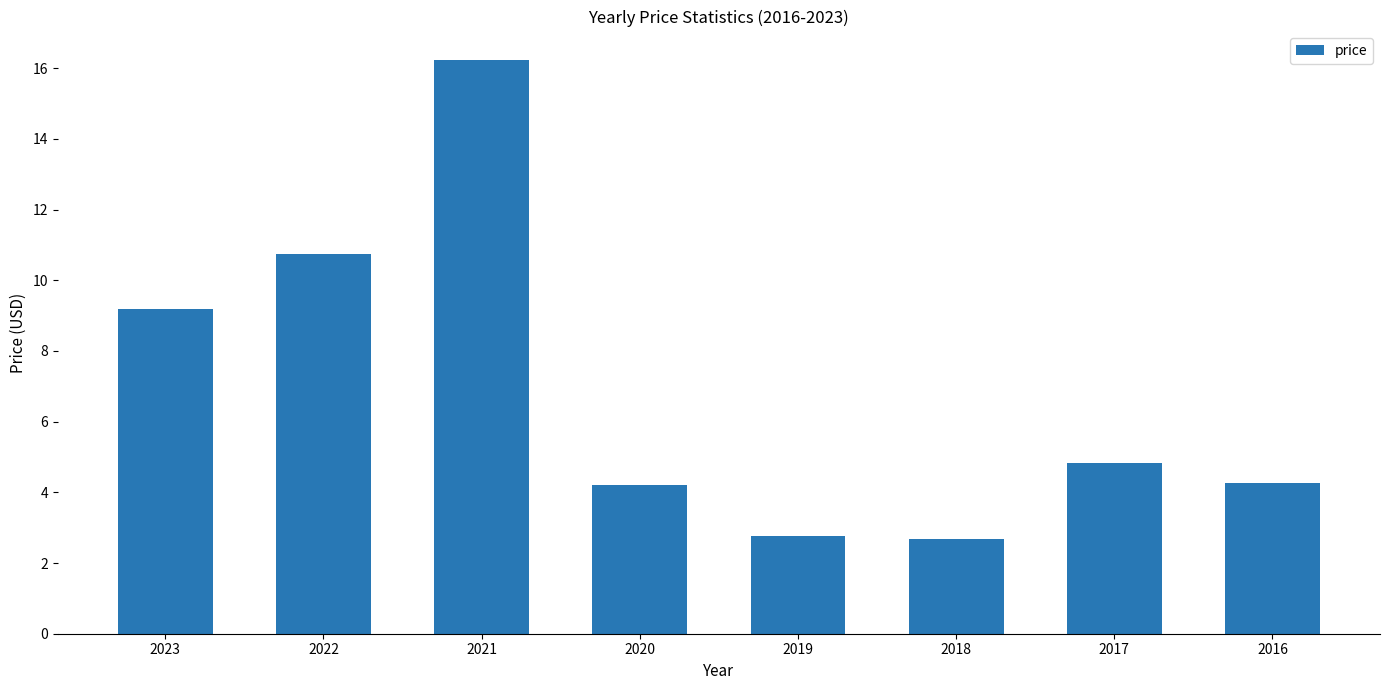

What is the sum of all values?

54.9